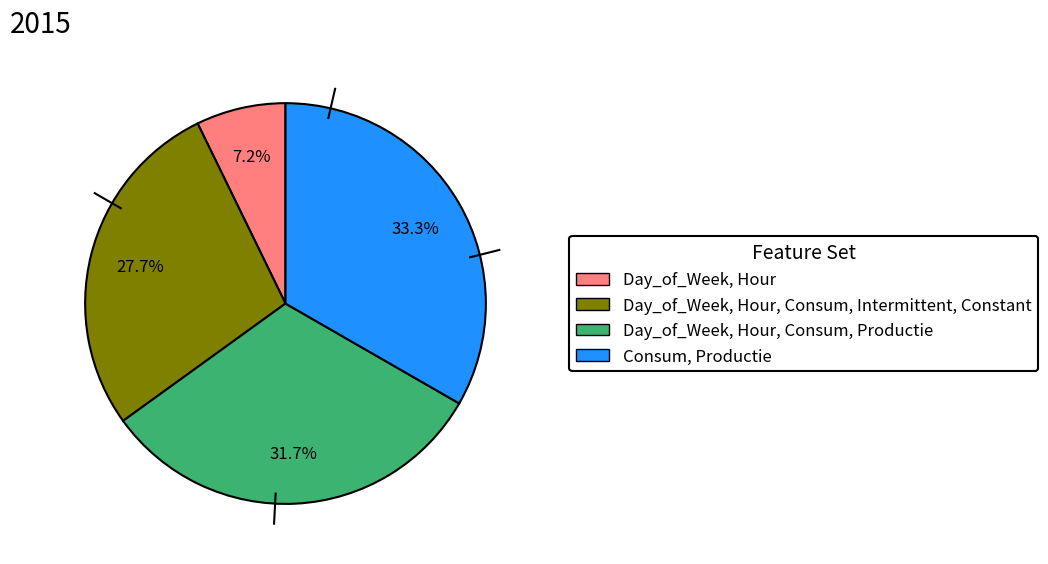

Is there a majority slice in this chart?

No